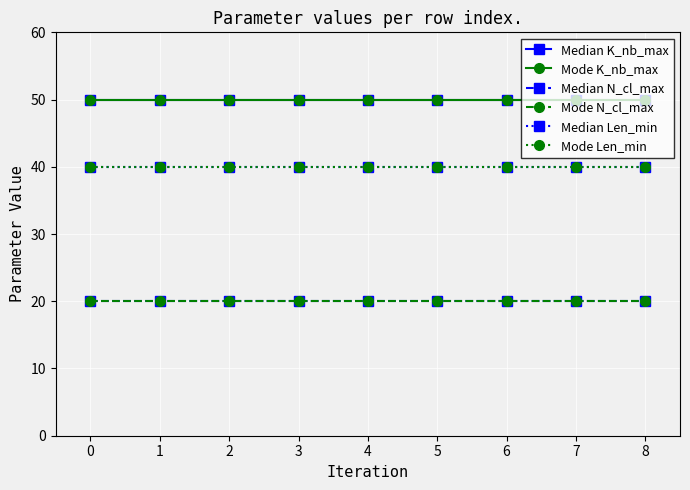

What is the difference between the highest and lowest values at 0?

30